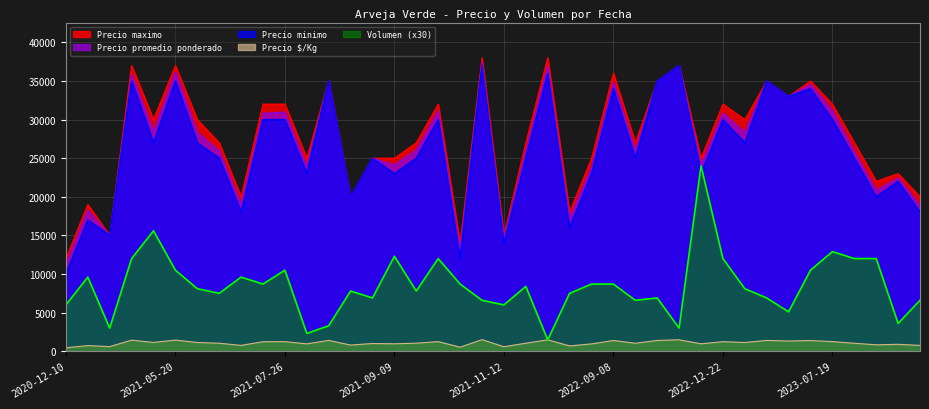

What is the lowest value of the Volumen series?

1470